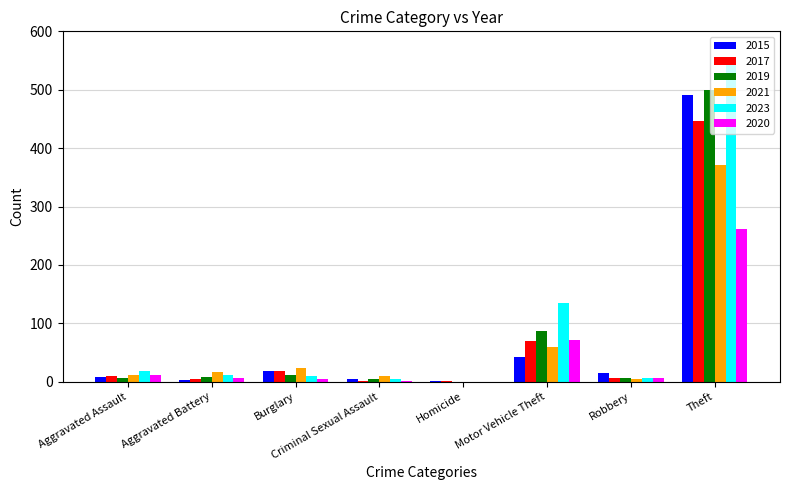

Is it true that 2015 equals 20 at Motor Vehicle Theft?

False